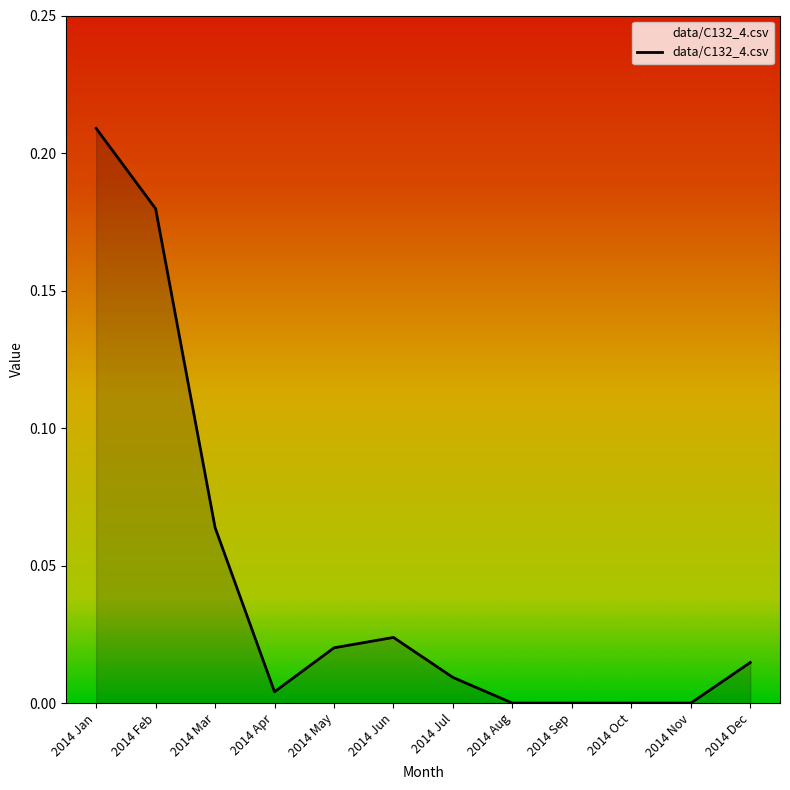

Is it true that the value at 2014 Jan is 0.3?

False